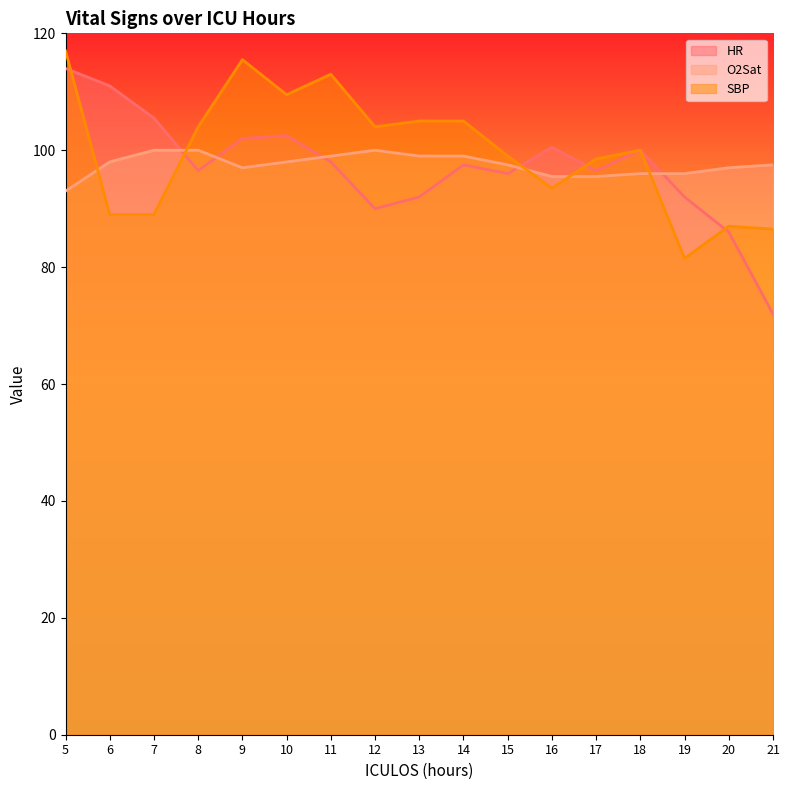

What is the lowest value of the O2Sat series?

93.0